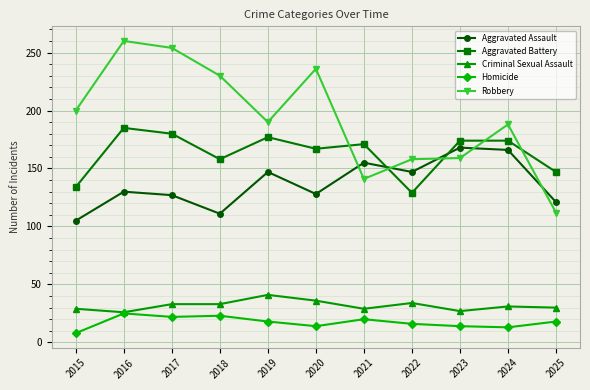

At which label does Robbery first exceed 190?

2015